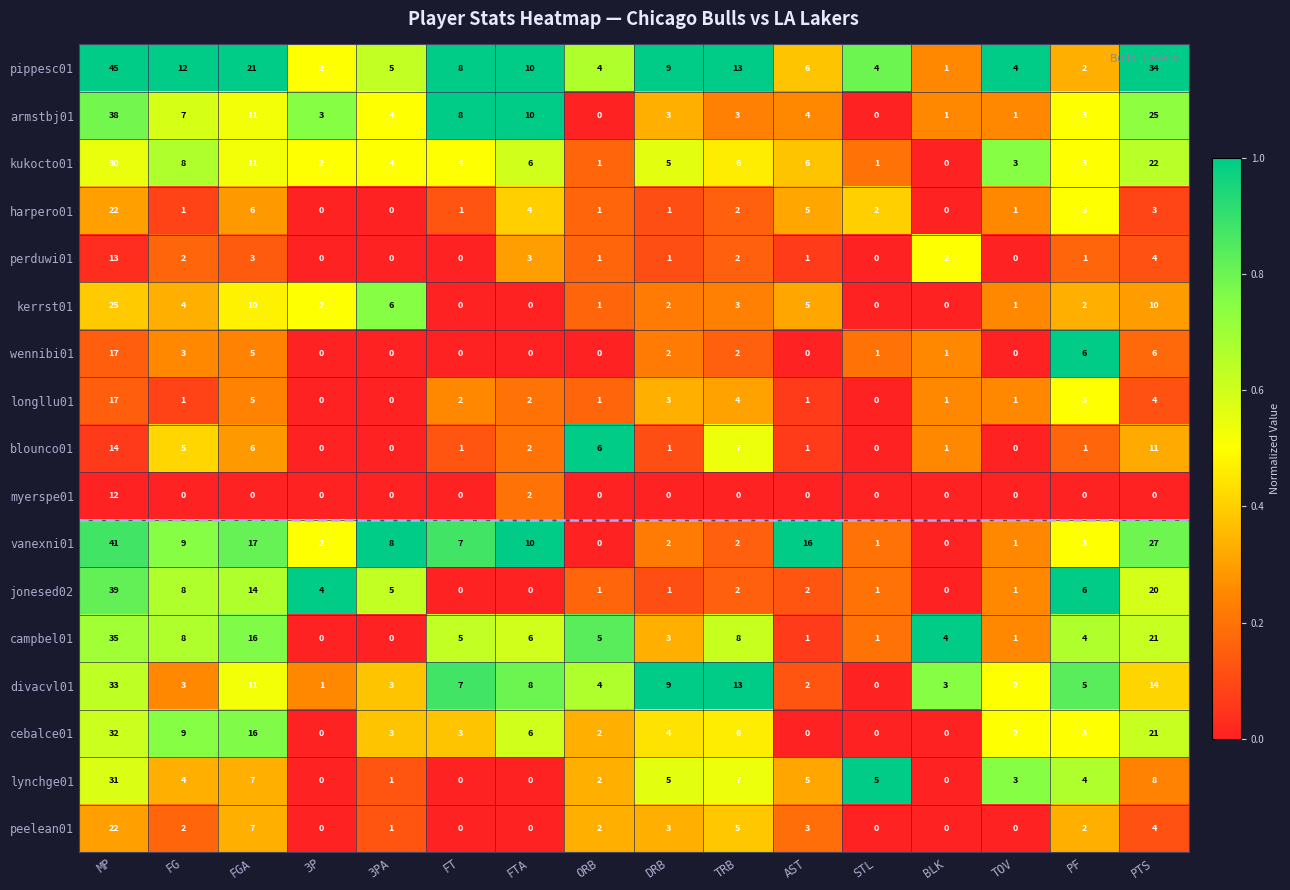

What value does the pippesc01 series have at ORB?

4